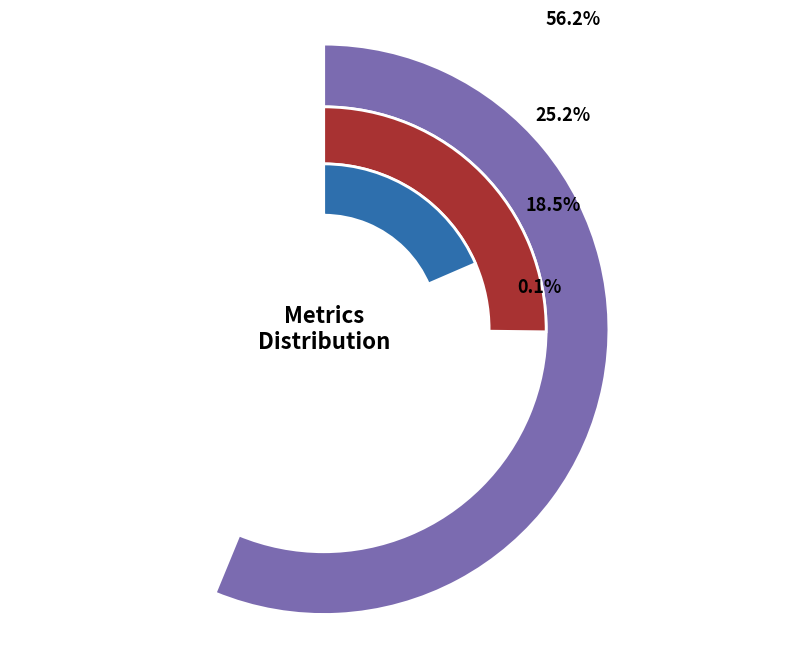

To the nearest percent, what is the combined percentage of Inference Time and SMAPE?

25%